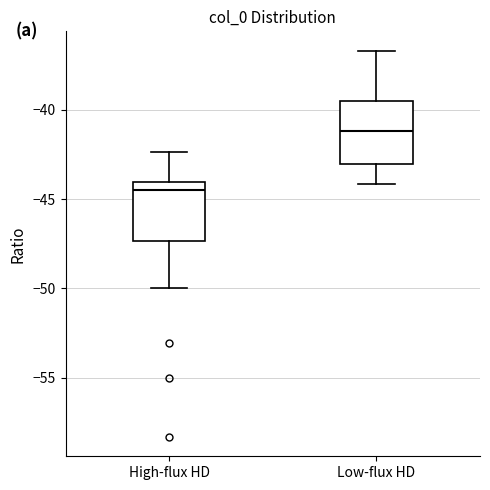

Which box's median line is the lowest?

High-flux HD